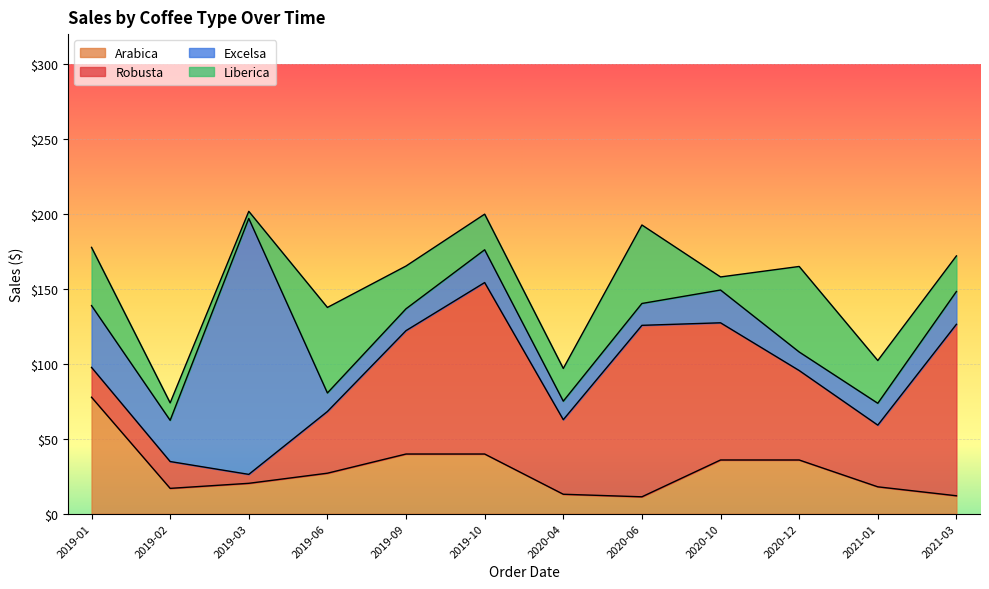

In Excelsa, how many points are lower than both neighbors (excluding endpoints)?

4